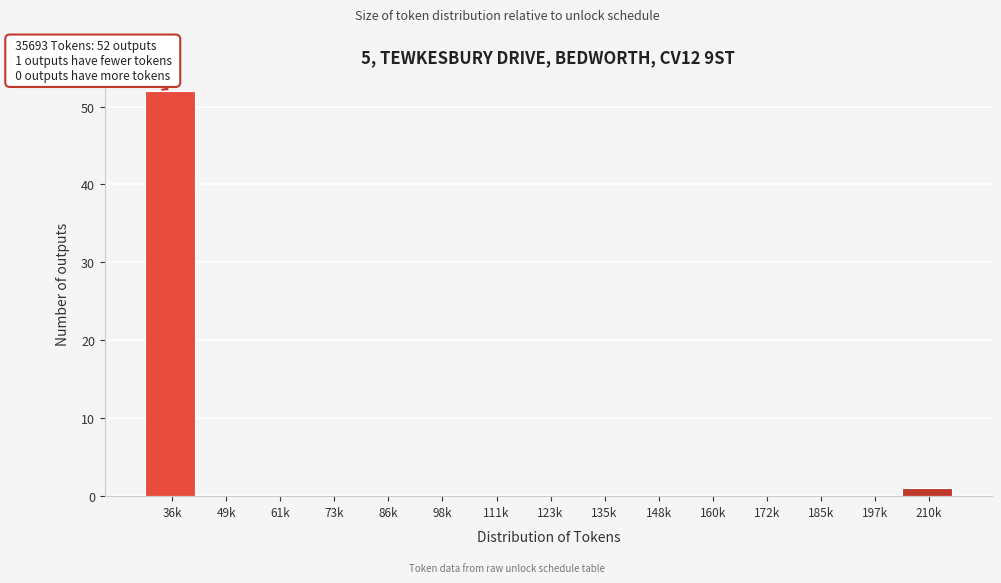

Reading right to left, what are all the values shown in this chart?

210k=1	197k=0	185k=0	172k=0	160k=0	148k=0	135k=0	123k=0	111k=0	98k=0	86k=0	73k=0	61k=0	49k=0	36k=52